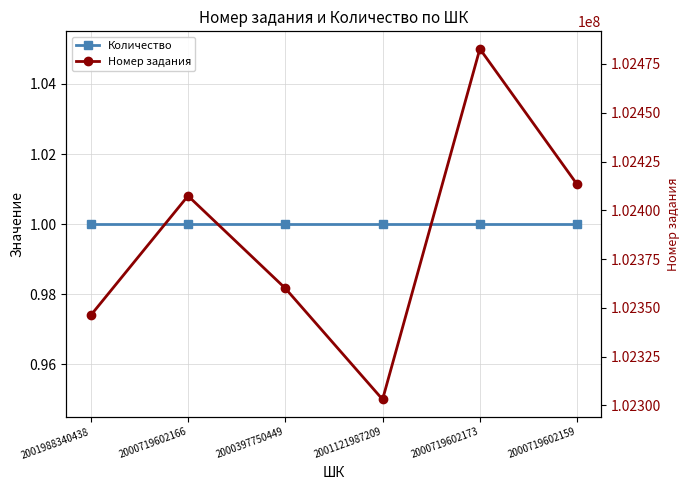

True or false: Количество and Номер задания cross at least once.

False